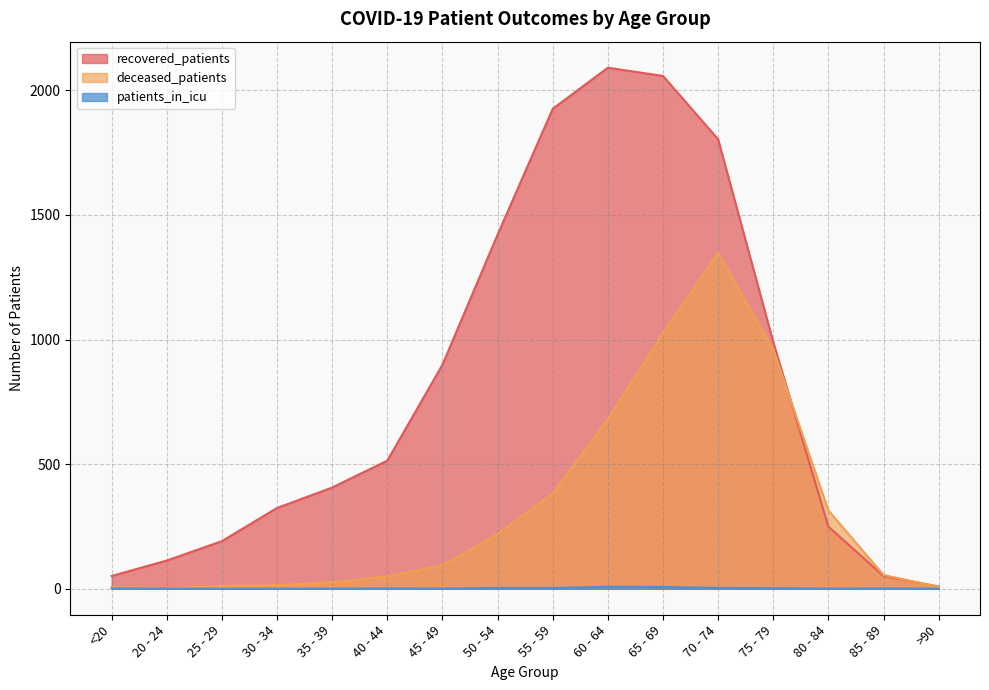

At which label does patients_in_icu first exceed 1?

50 - 54